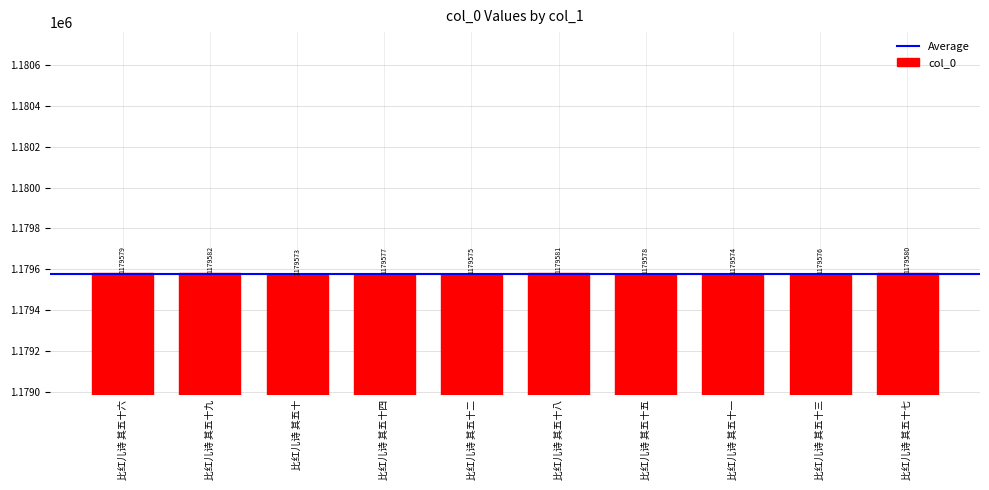

Rank the categories by value from lowest to highest.

比红儿诗 其五十, 比红儿诗 其五十一, 比红儿诗 其五十二, 比红儿诗 其五十三, 比红儿诗 其五十四, 比红儿诗 其五十五, 比红儿诗 其五十六, 比红儿诗 其五十七, 比红儿诗 其五十八, 比红儿诗 其五十九